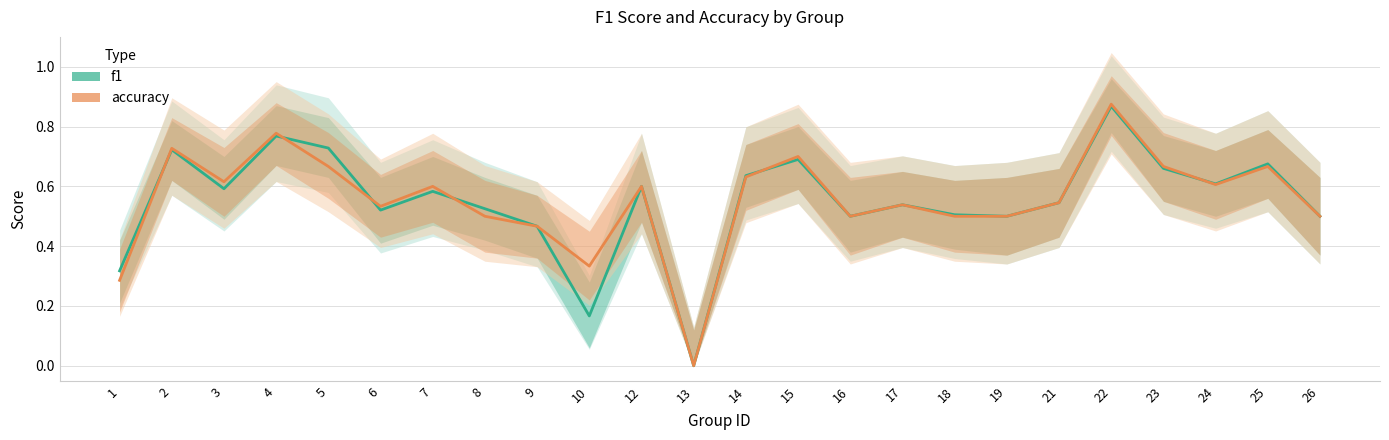

How many lines are shown in the chart?

2